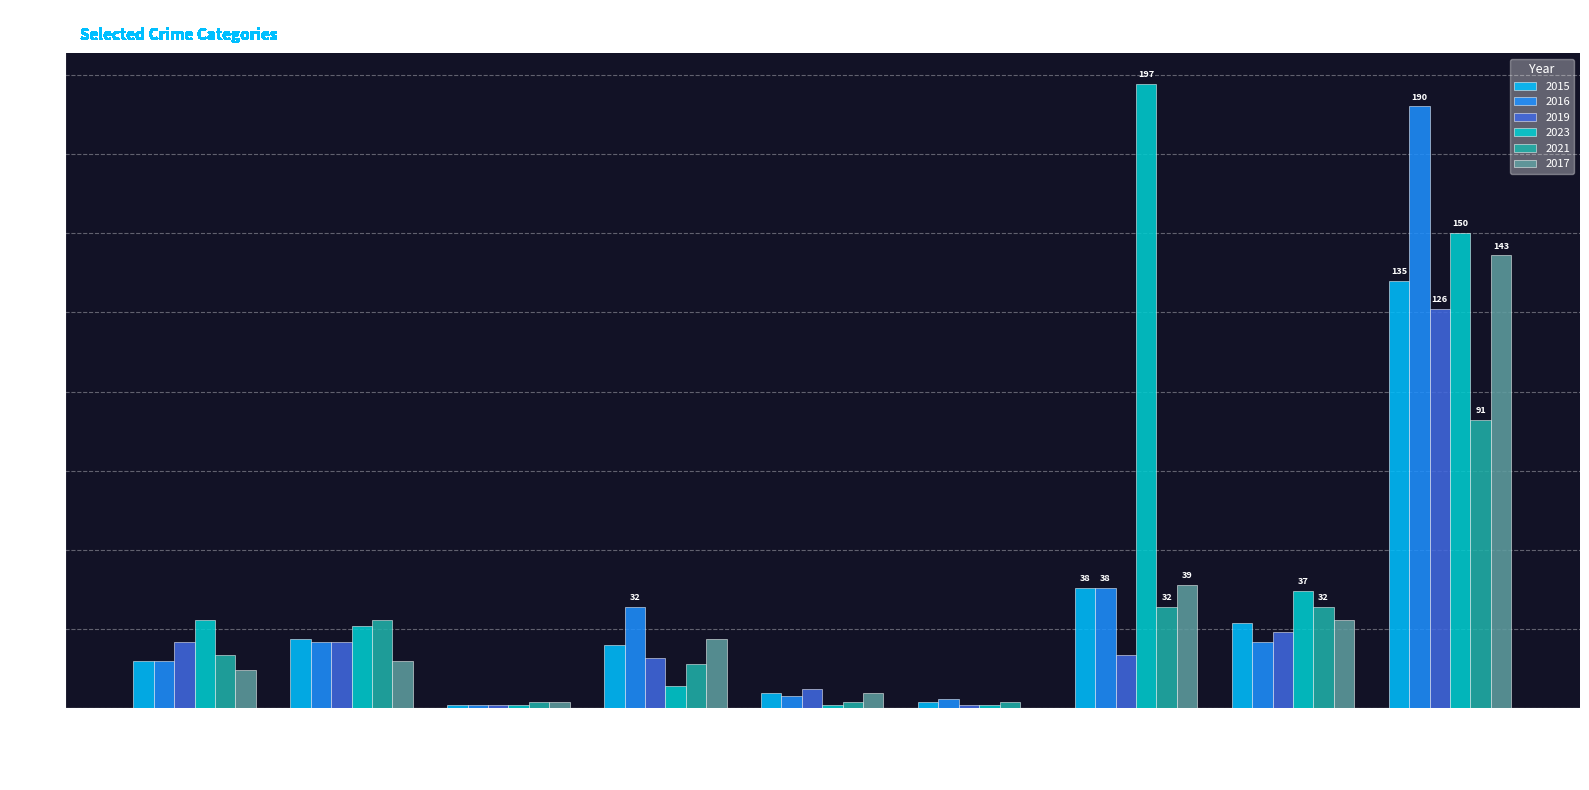

Which series has the widest spread of values?

2023